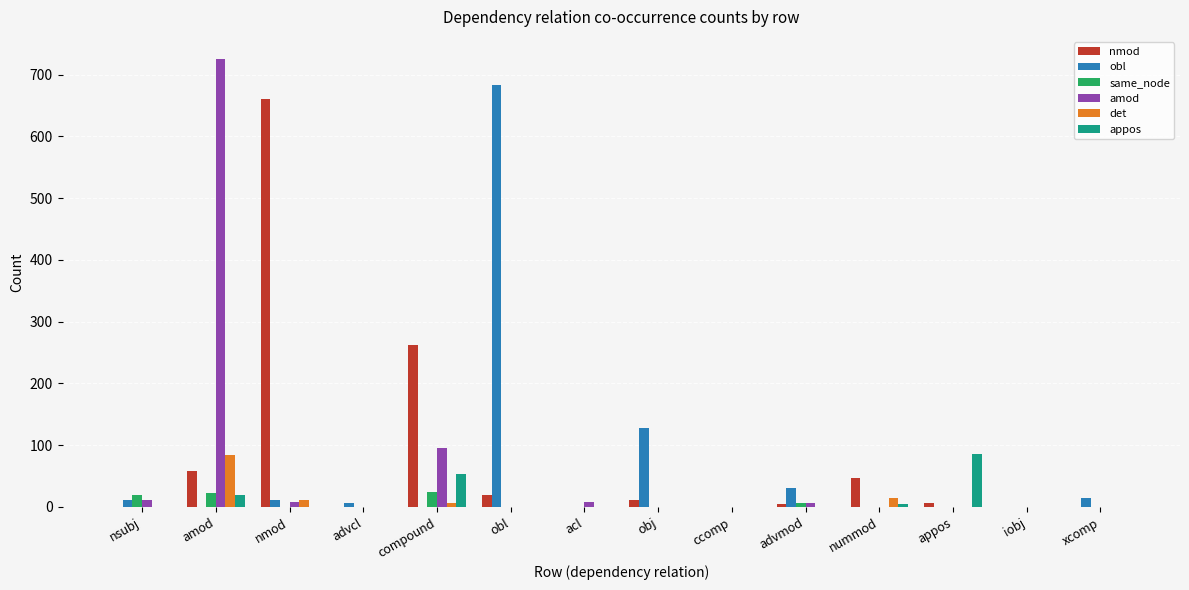

What is the sum of all obl values?

886